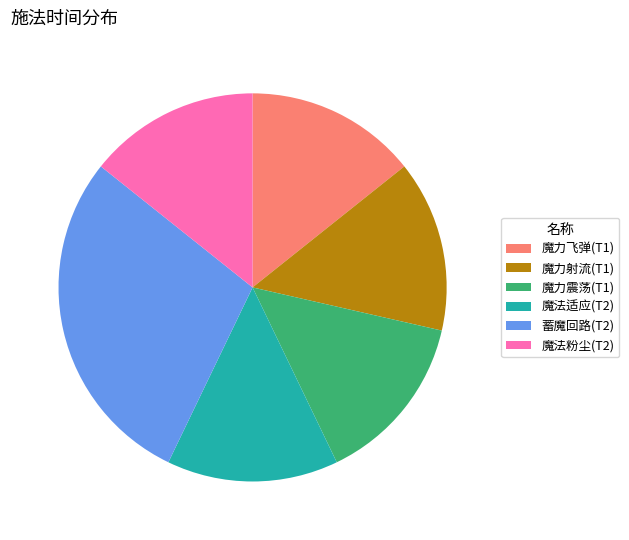

The 魔力飞弹(T1) slice represents 1% of the pie. True or false?

False